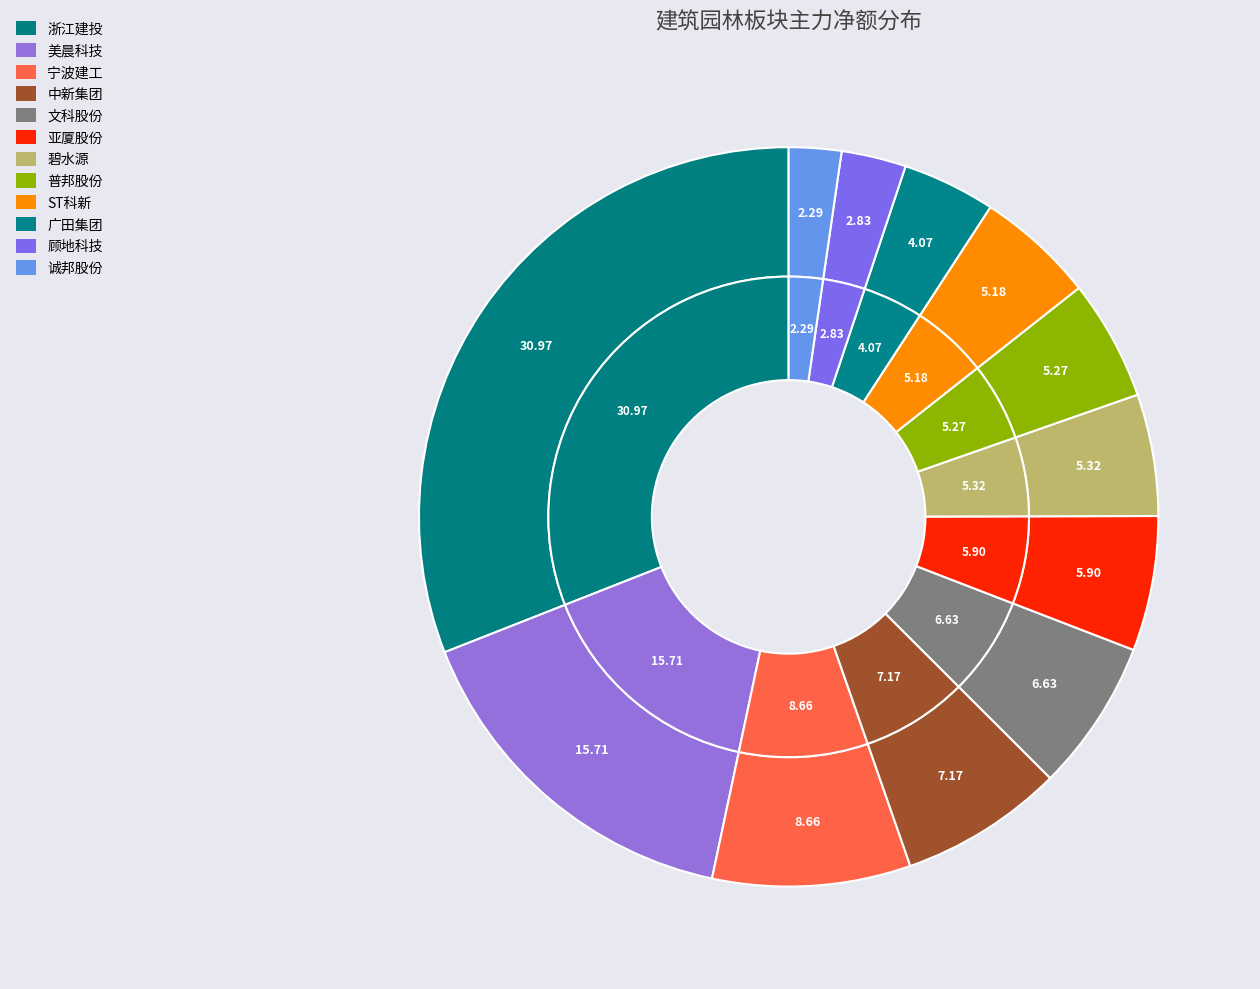

Does 宁波建工 account for over 50% of the chart?

No